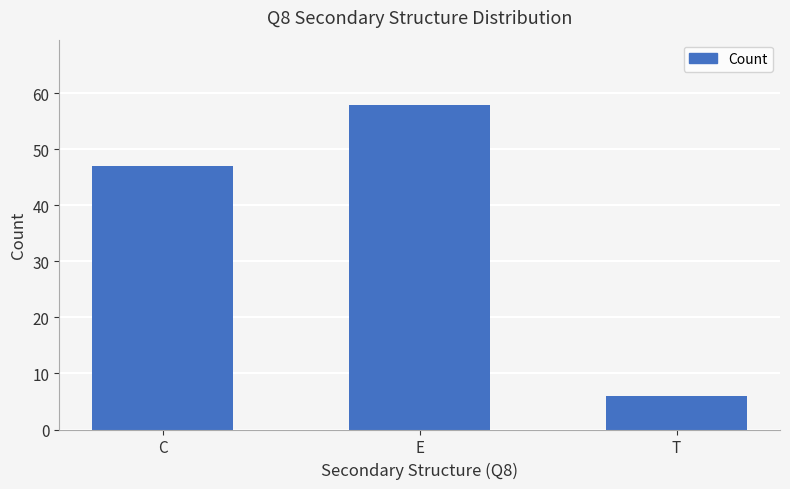

Which category has the highest value across all series?

E